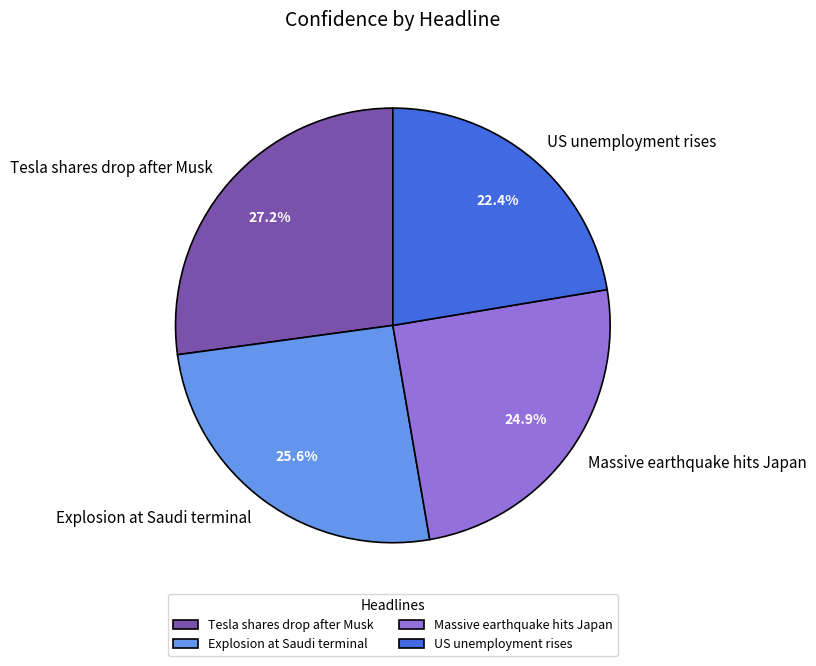

To the nearest percent, what is the difference between the Explosion at Saudi terminal and Massive earthquake hits Japan slice percentages?

1%